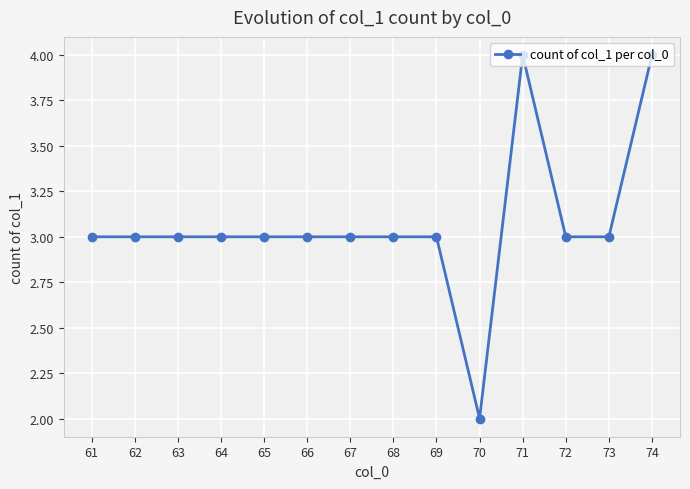

What is the value of the 1st point from the left?

3